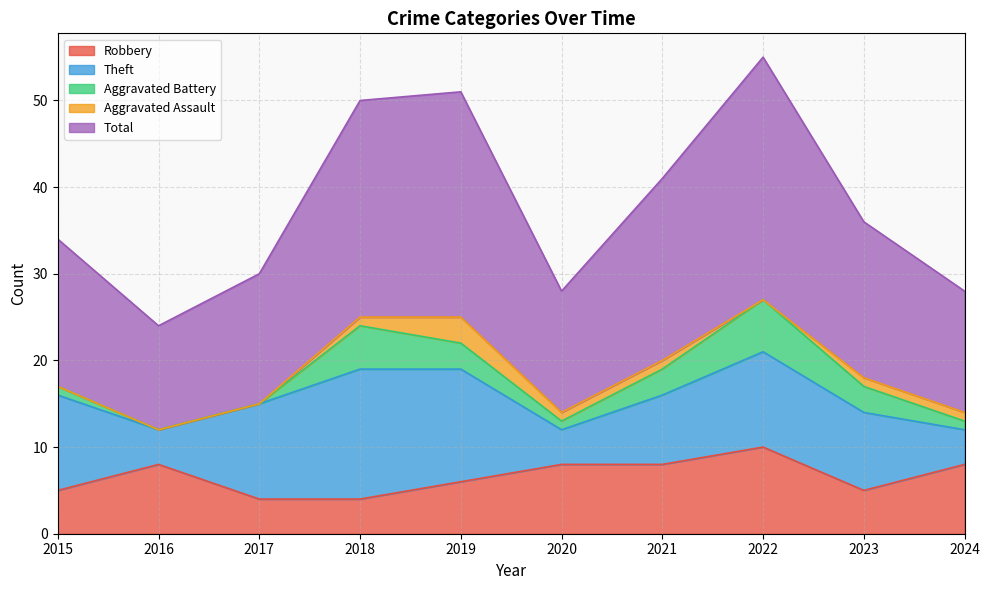

What are all the series names shown in the legend?

Robbery, Theft, Aggravated Battery, Aggravated Assault, Total